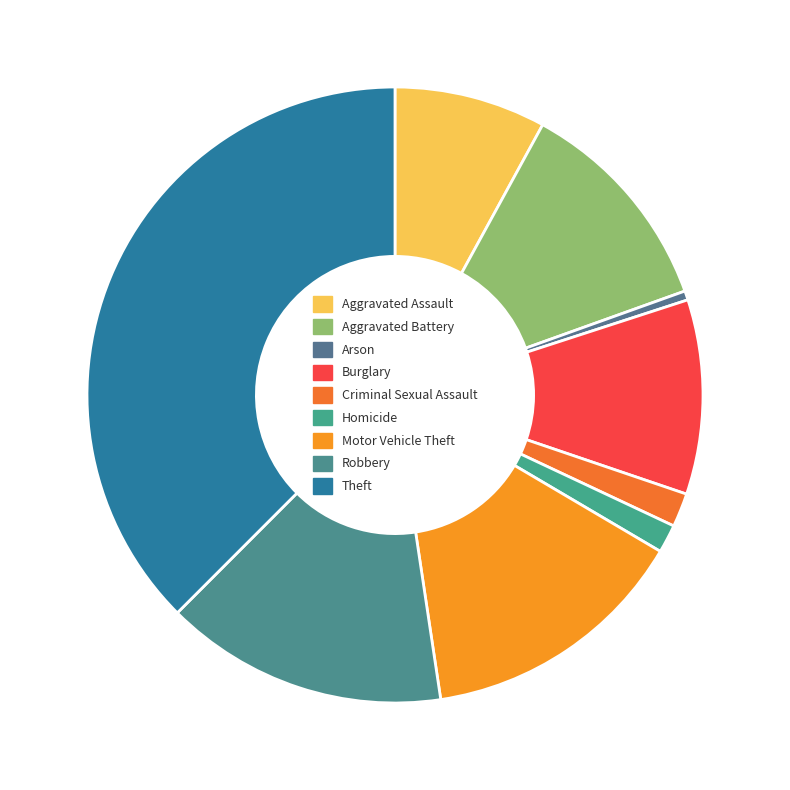

True or false: Homicide accounts for 1% of the total.

True